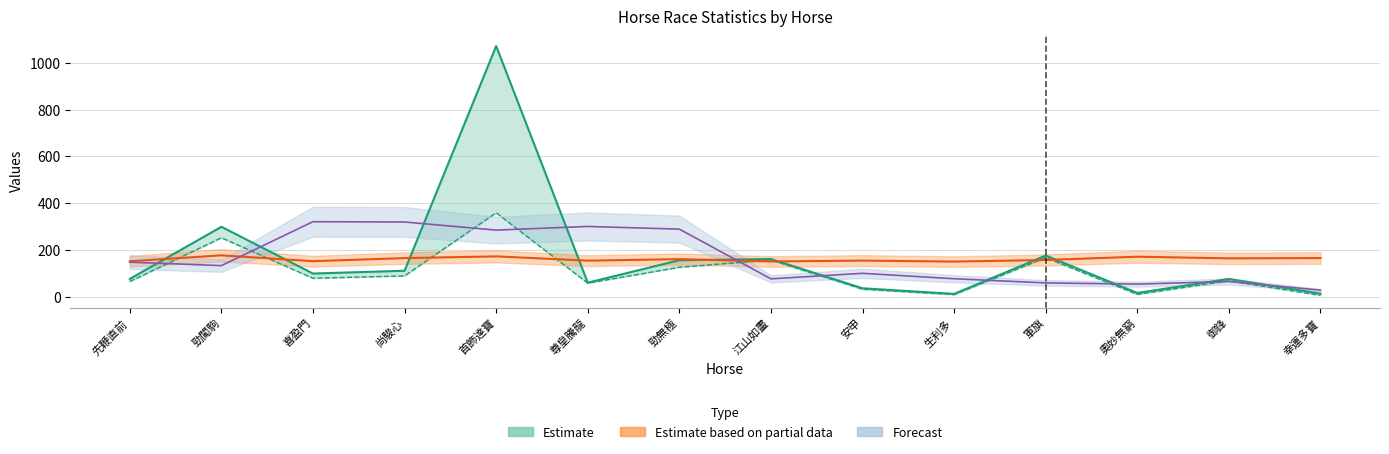

How many lines are shown in the chart?

3